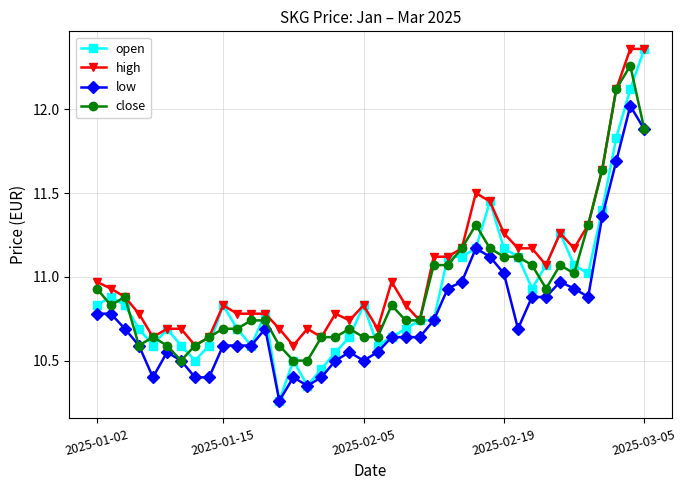

What is the maximum value for low?

12.0